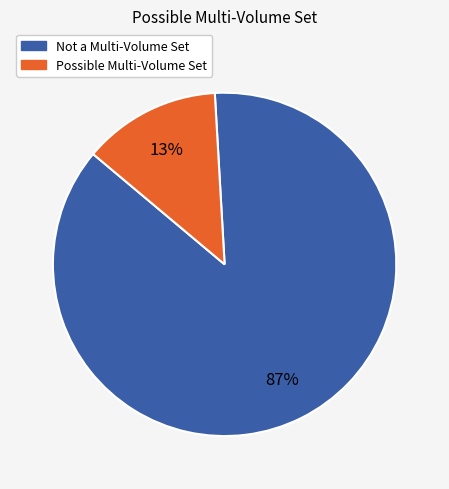

Does any single category account for the majority?

Yes